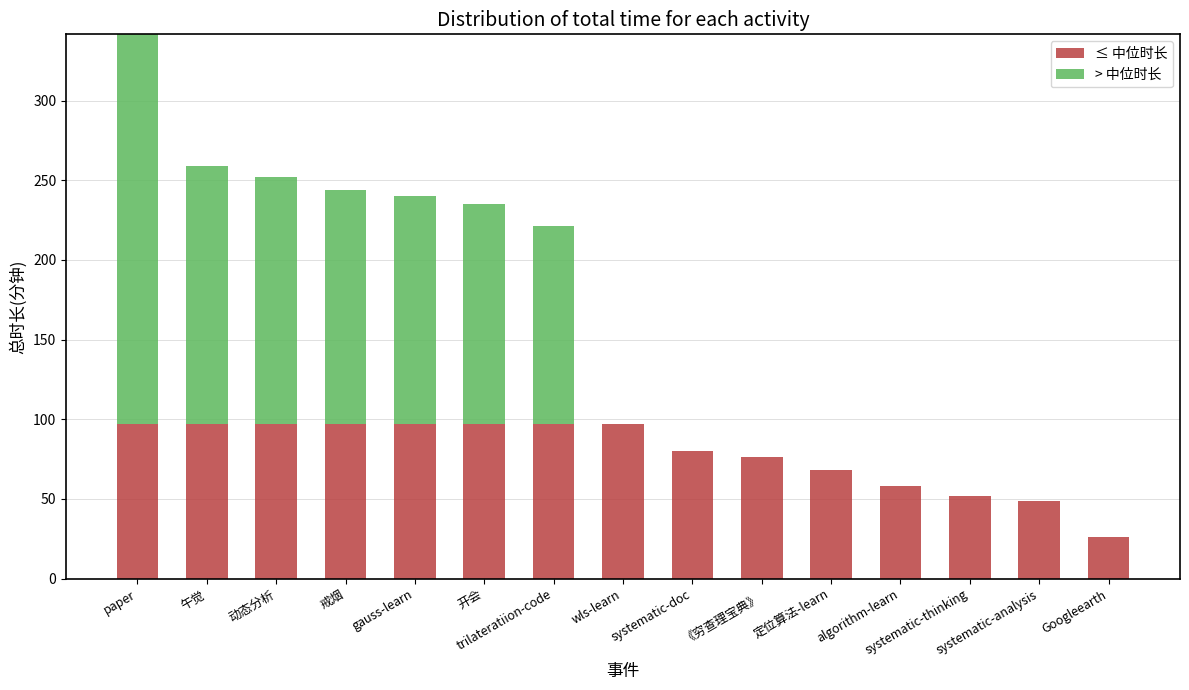

Rank the series at systematic-doc from highest to lowest value.

≤ 中位时长, > 中位时长